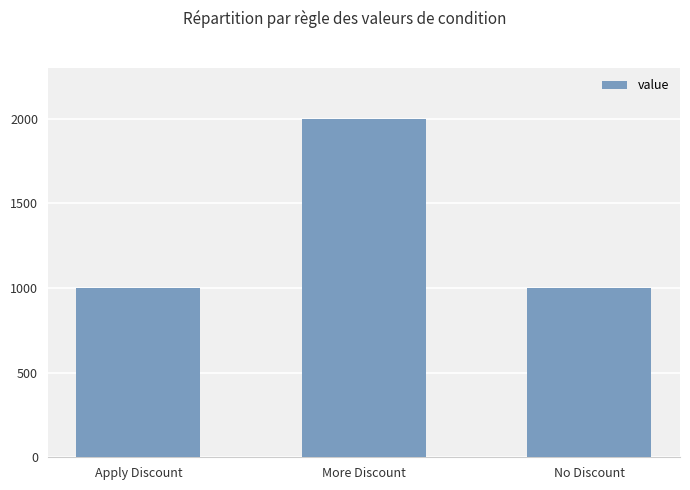

Does the chart contain any negative values?

No